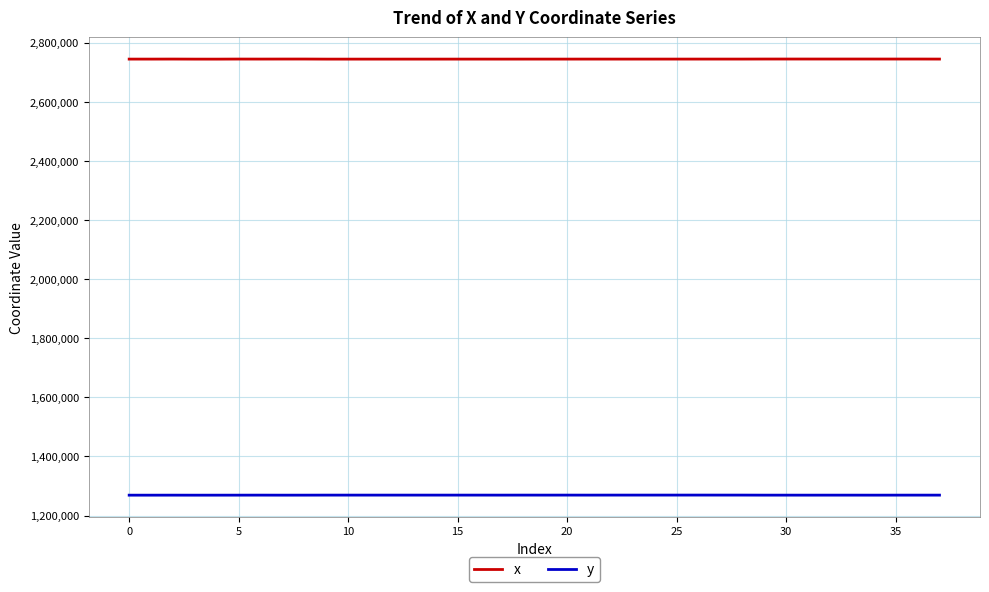

Which series has the largest total across all categories?

x